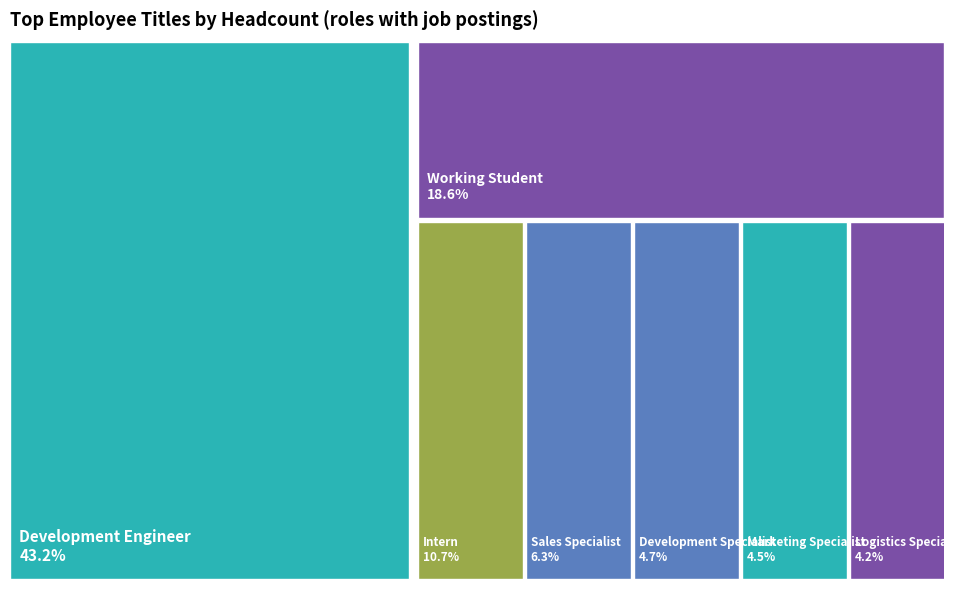

Is there any slice that represents more than half of the pie?

No